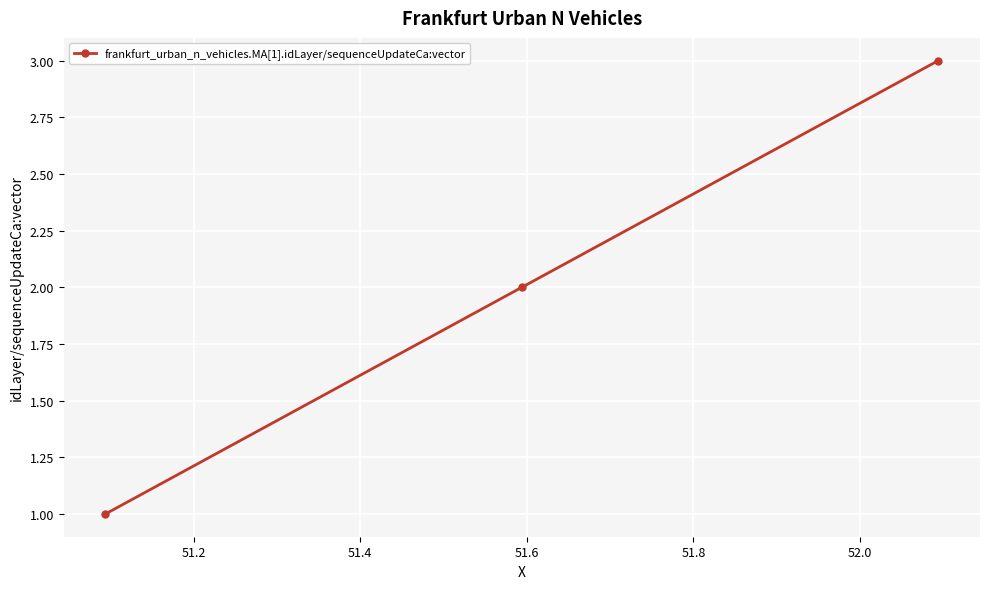

What is the sum of all values?

6